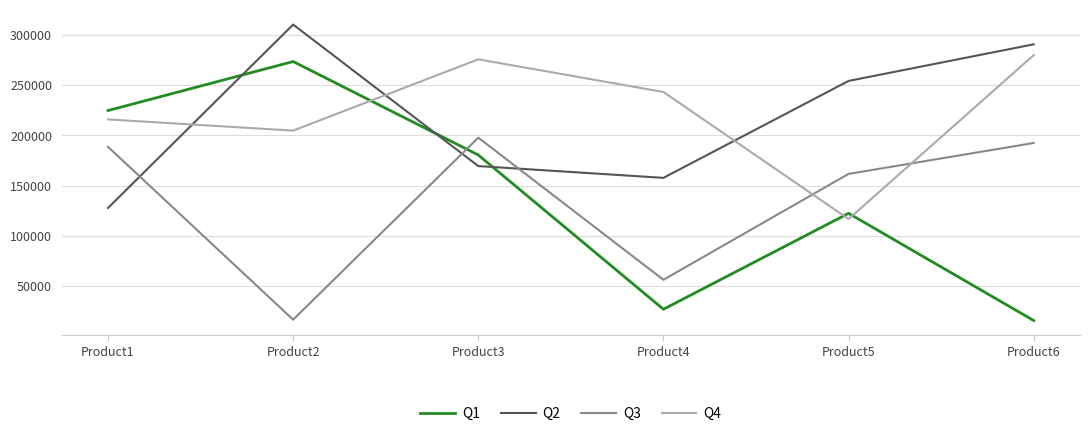

Which series has the widest spread of values?

Q1